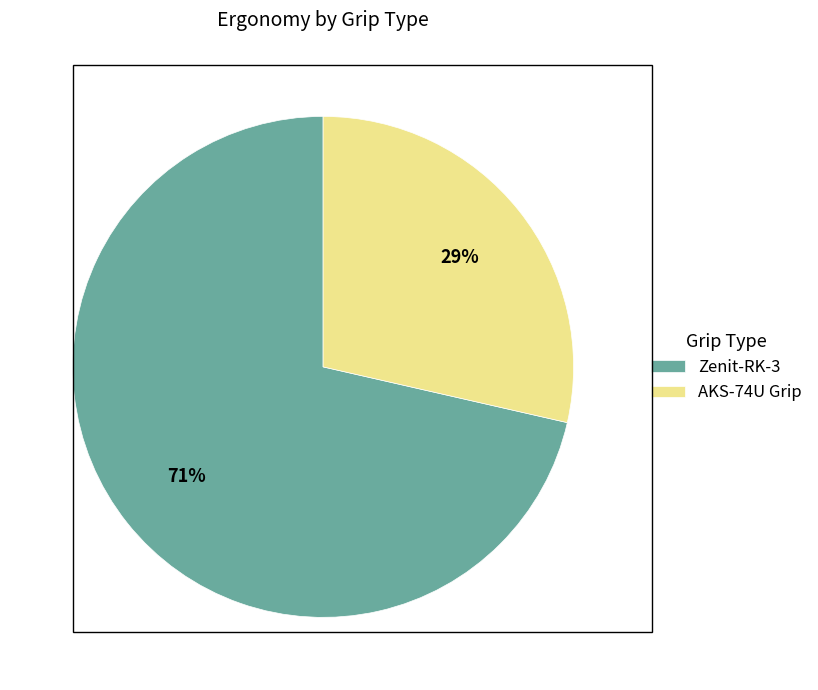

Is the sum of Zenit-RK-3 and AKS-74U Grip greater than half?

Yes